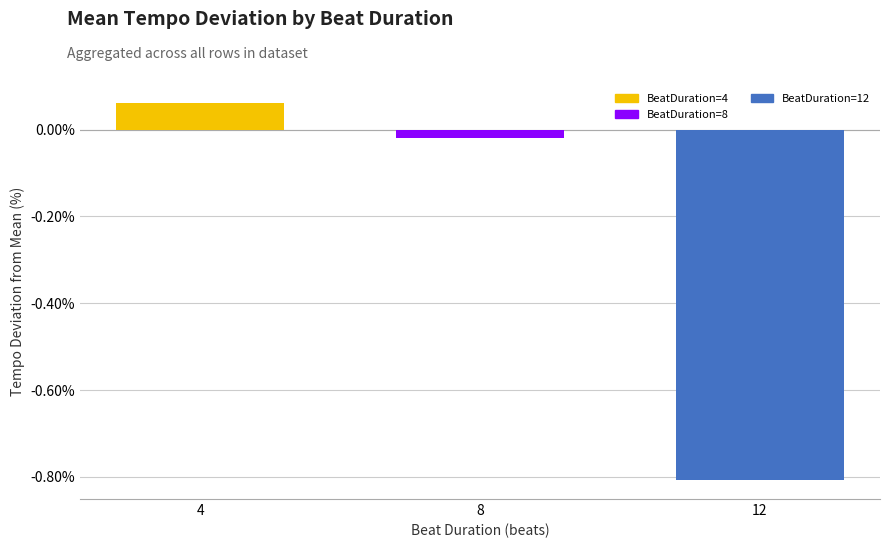

The value of BeatDuration=12 at 8 is -0.3. True or false?

False